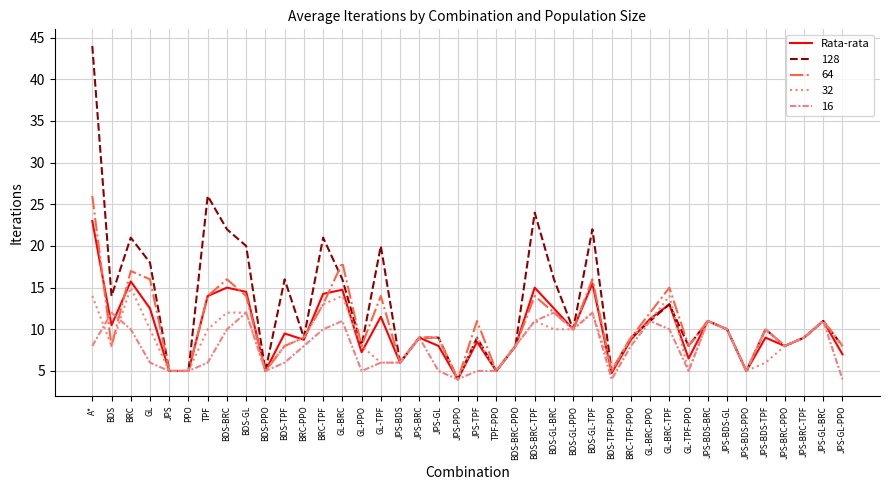

Does the chart have visible grid lines?

Yes